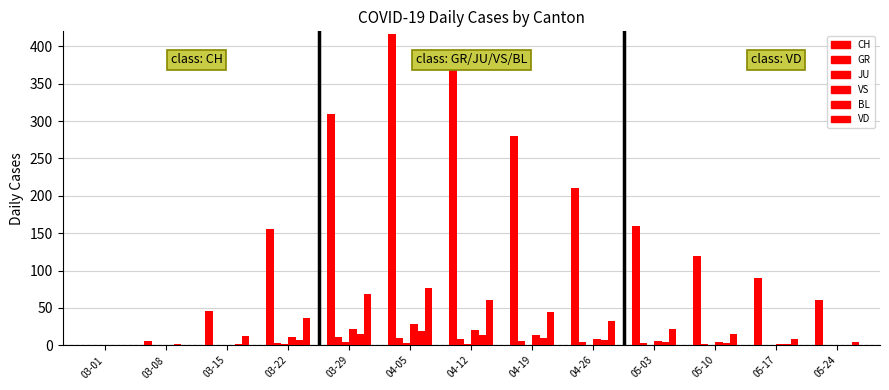

How many groups of bars are there?

13